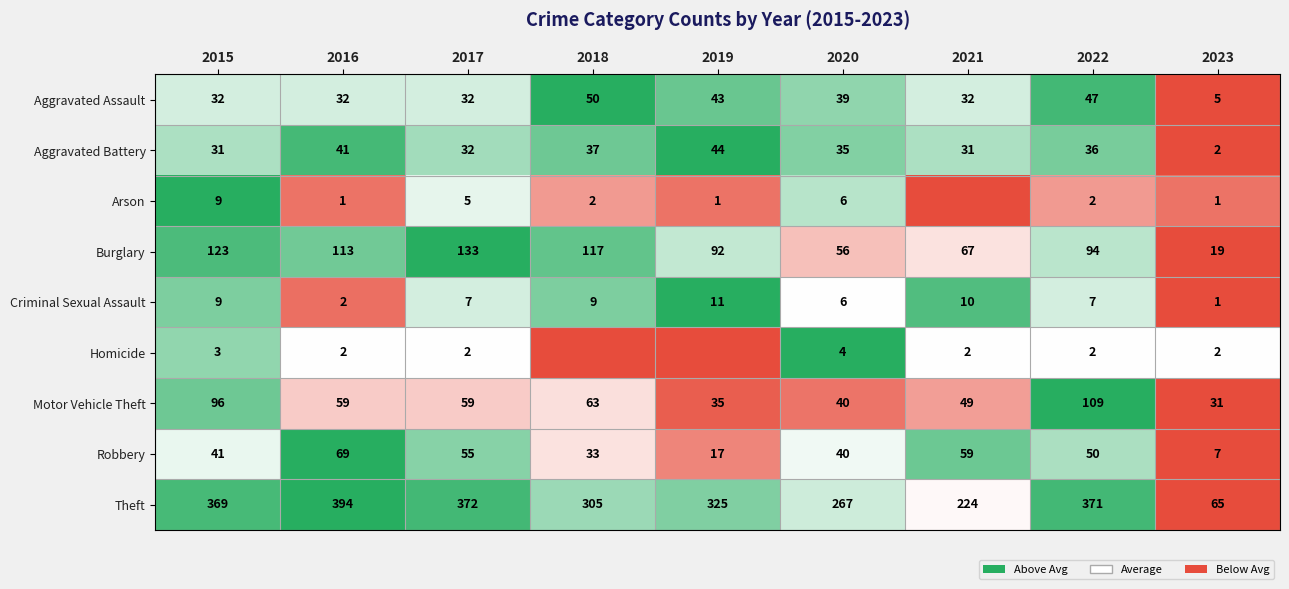

The Motor Vehicle Theft series shows 96 at 2015. True or false?

True